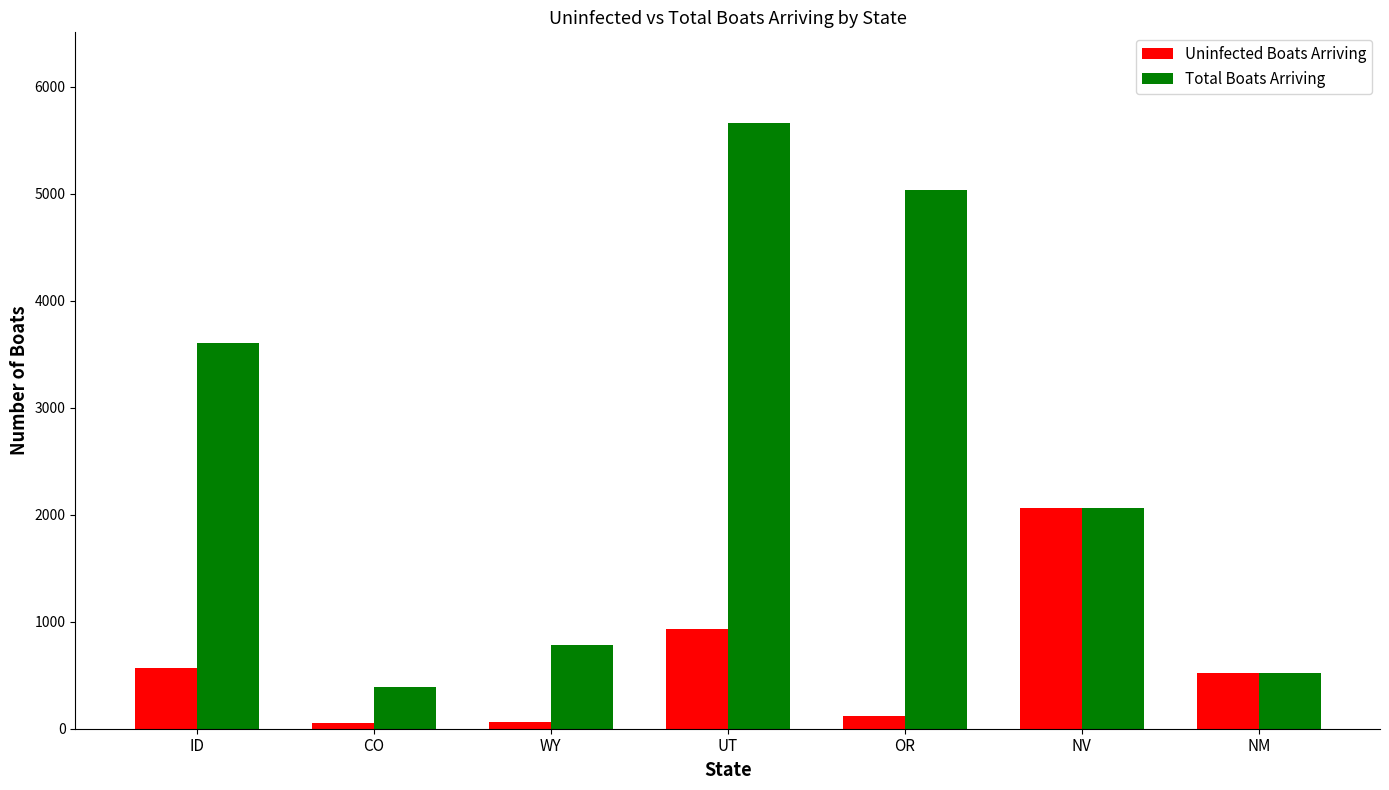

How many data points in Uninfected Boats Arriving are above 521?

4